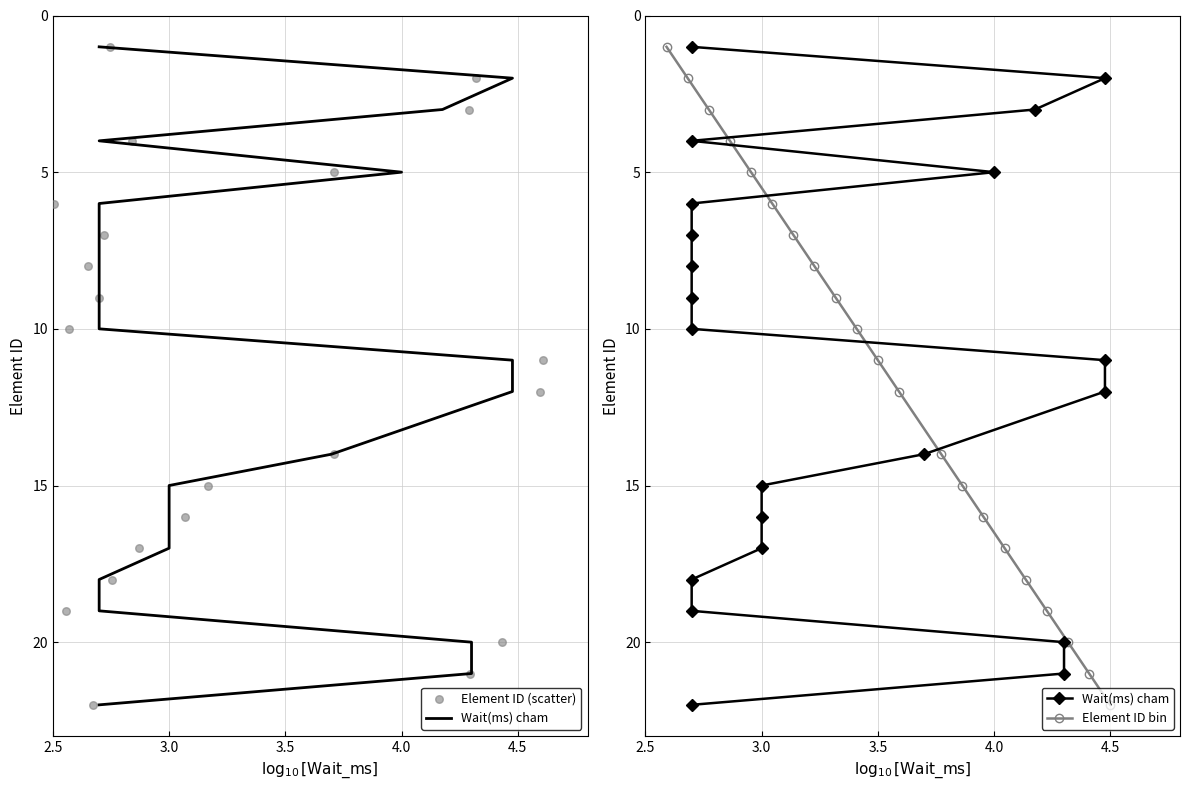

At how many categories does at least one series exceed 15?

7